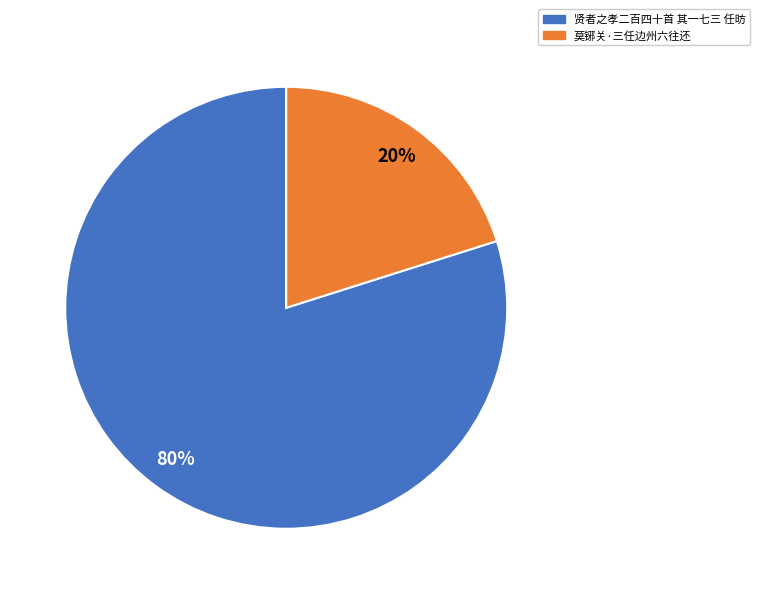

Combined, do 贤者之孝二百四十首 其一七三 任昉 and 莫铘关·三任边州六往还 account for over 50%?

Yes